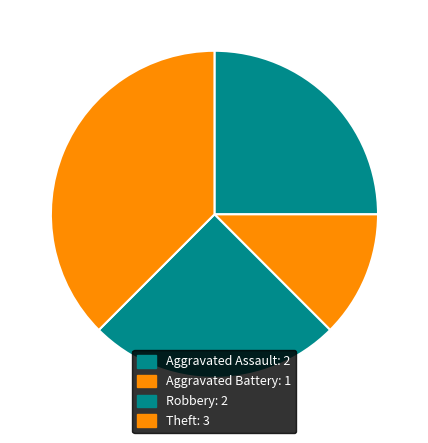

Which category has the biggest portion of the pie?

Theft